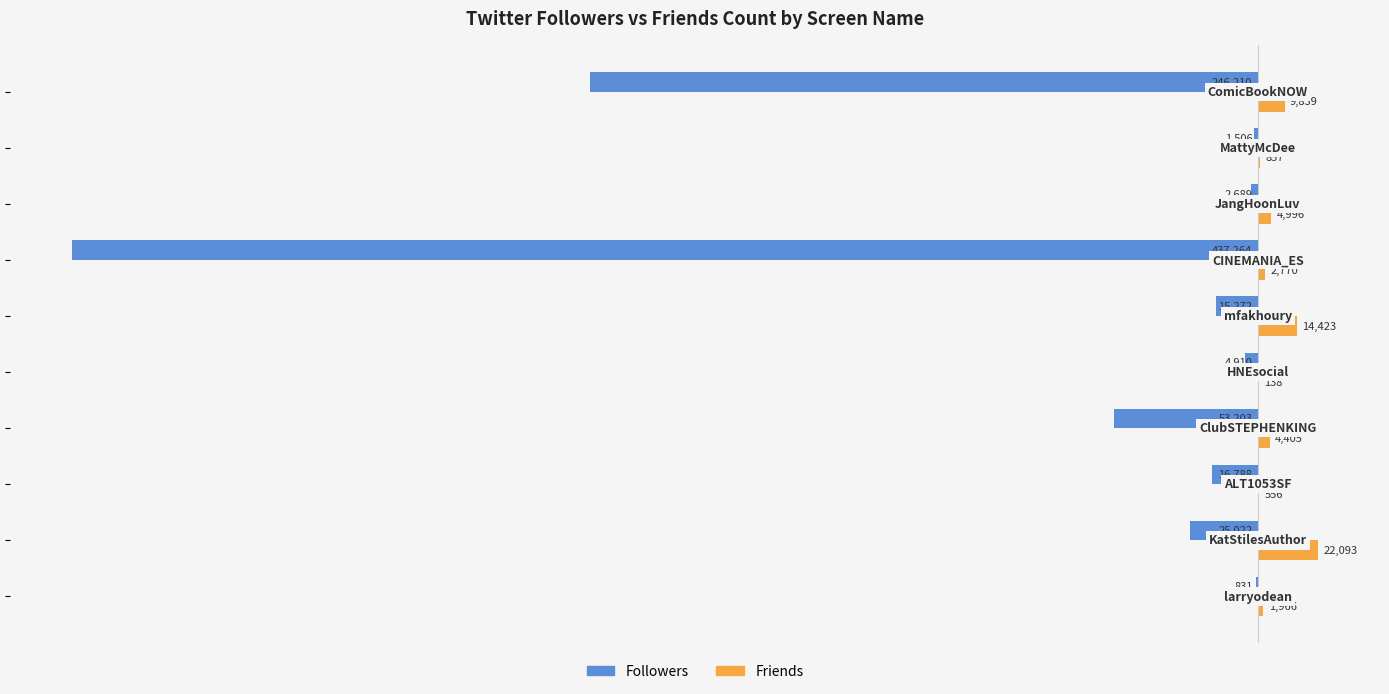

What is the sum of all Friends values?

62043